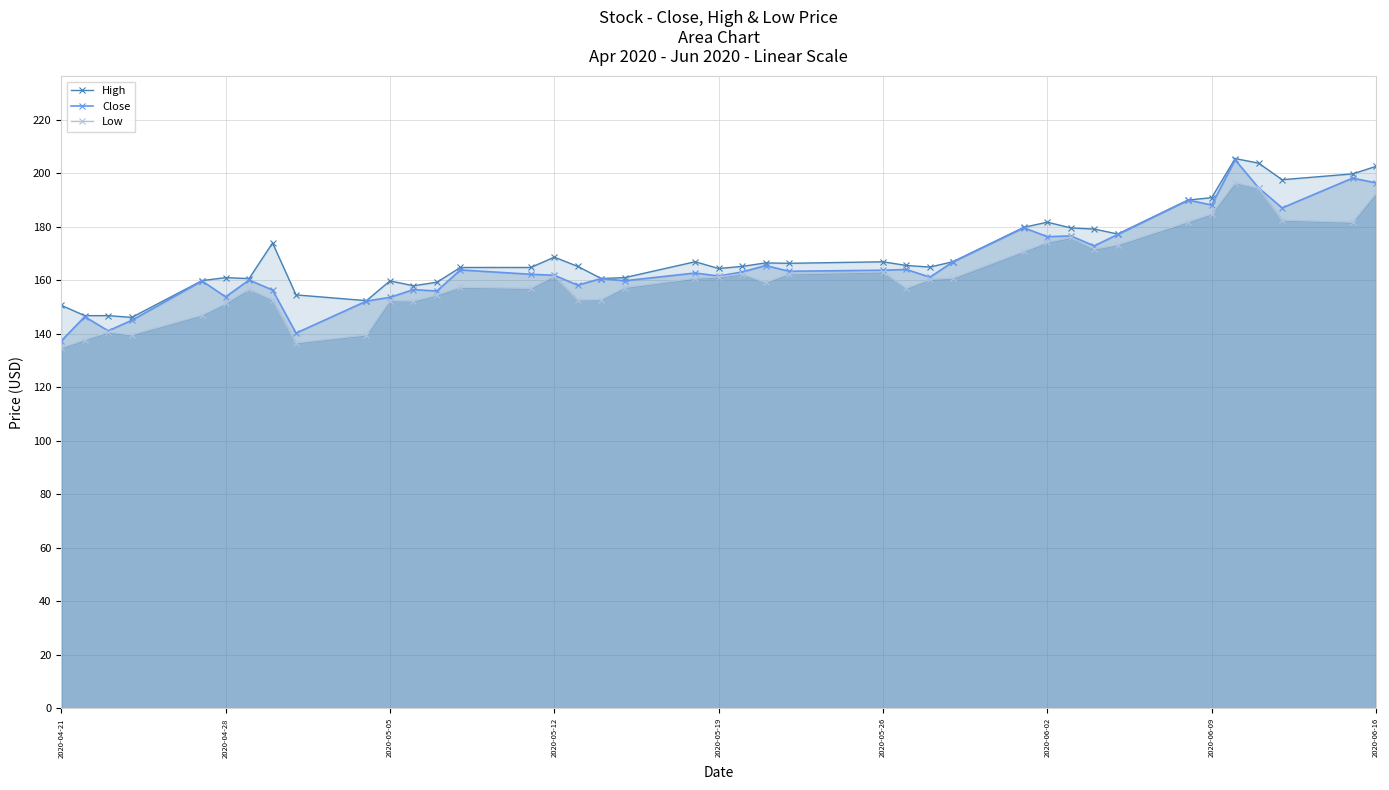

Reading left to right, what are all the values shown in this chart?

High: 150.7	146.8	146.8	146.1	159.9	161.0	160.6	174.0	154.6	152.4	159.8	158.0	159.3	164.8	164.8	168.7	165.2	160.7	161.0	166.9	164.4	165.2	166.5	166.4	166.9	165.5	164.9	167.0	179.8	181.7	179.6	179.1	177.3	190.0	190.9	205.5	203.8	197.6	199.8	202.6
Close: 137.3	146.4	141.1	145.0	159.8	153.8	160.1	156.4	140.3	152.2	153.6	156.5	156.0	163.9	162.3	161.9	158.2	160.7	159.8	162.7	161.6	163.1	165.5	163.4	163.8	164.0	161.2	167.0	179.6	176.3	176.6	172.9	177.1	190.0	188.1	205.0	194.6	187.1	198.2	196.4
Low: 134.8	137.7	140.6	139.6	147.0	151.3	156.6	152.7	136.6	139.6	152.4	152.2	154.5	157.4	157.0	161.6	152.7	152.8	157.3	160.8	161.2	162.4	159.2	162.4	163.1	157.0	160.3	160.8	170.8	174.2	176.0	171.7	173.2	181.8	184.8	196.5	194.4	182.5	181.7	192.5